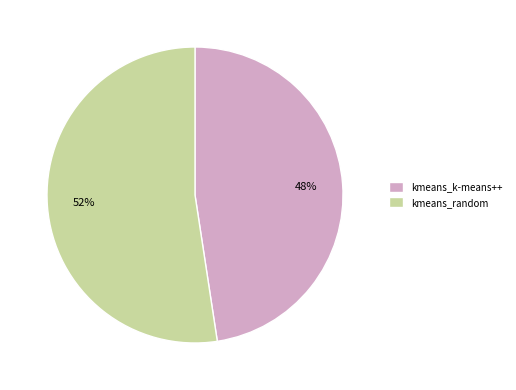

To the nearest percent, what is the combined percentage of kmeans_k-means++ and kmeans_random?

100%